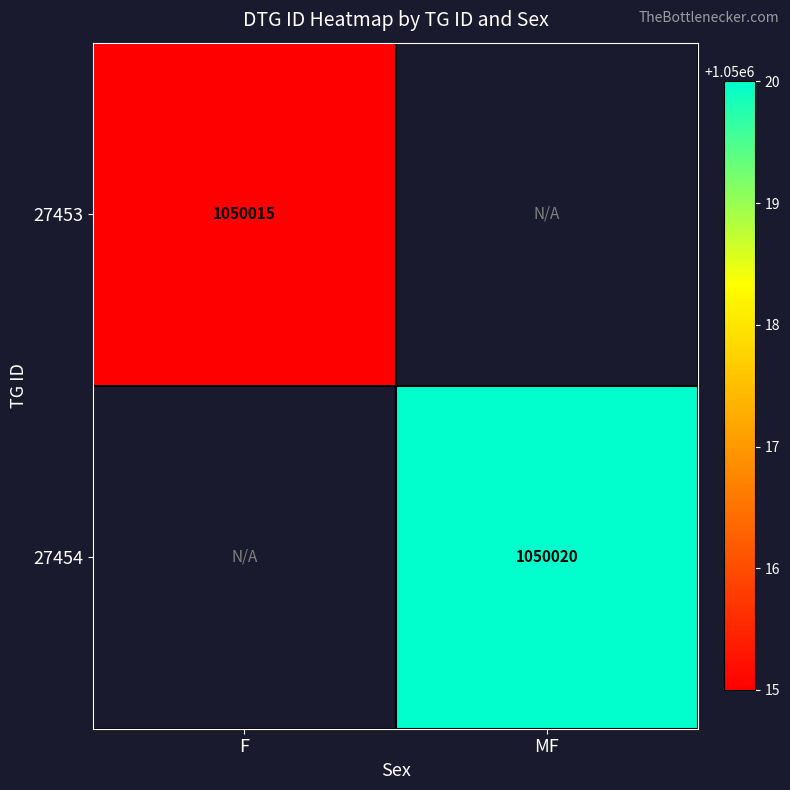

Is it true that 27453 equals 1050015 at F?

True